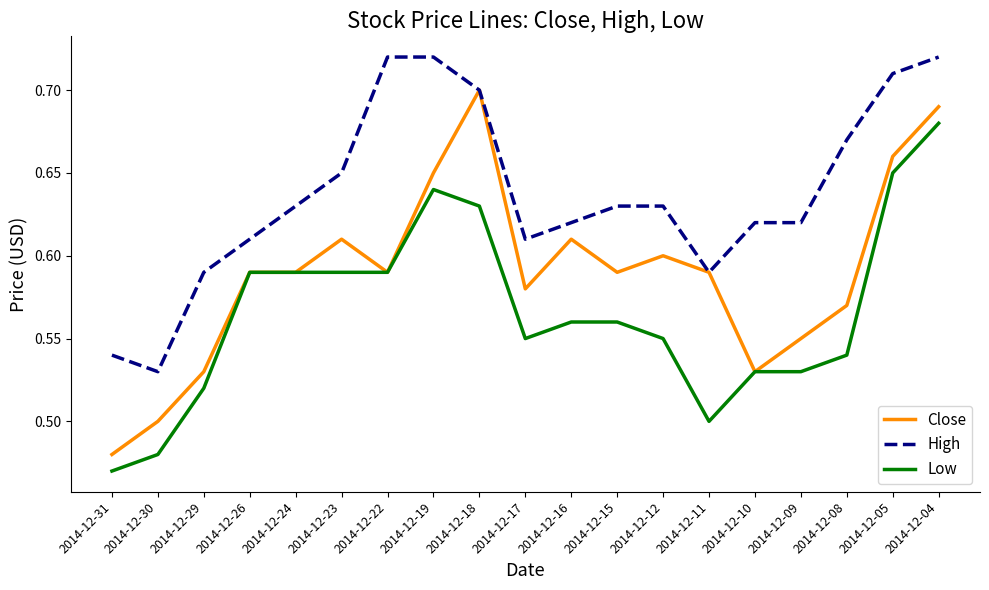

Which category has the lowest value across all series?

2014-12-31